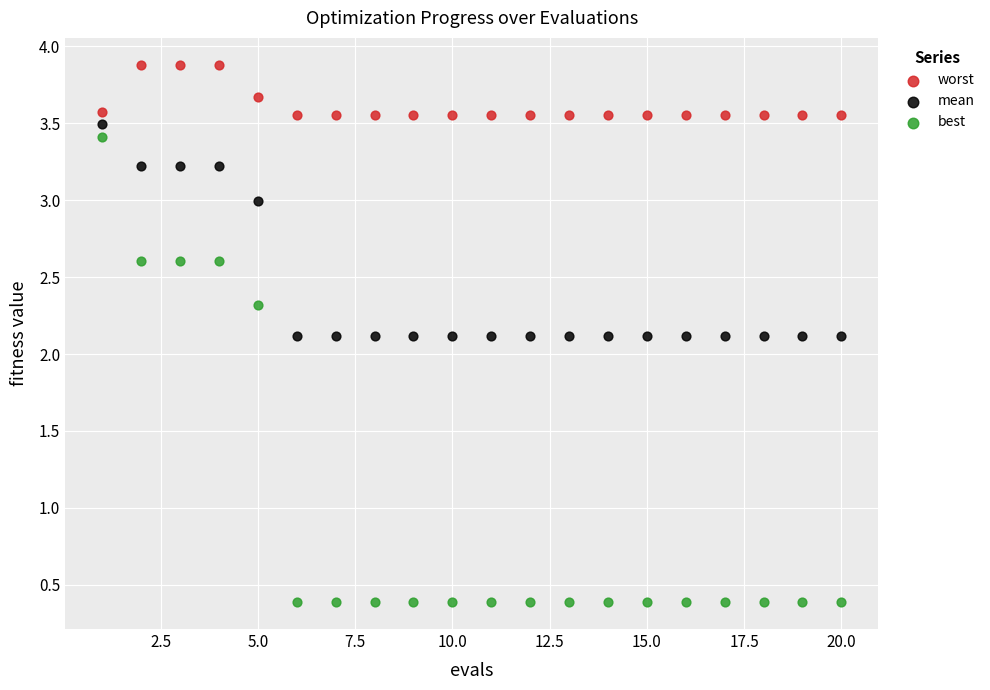

Which series contains the lowest Y value?

best